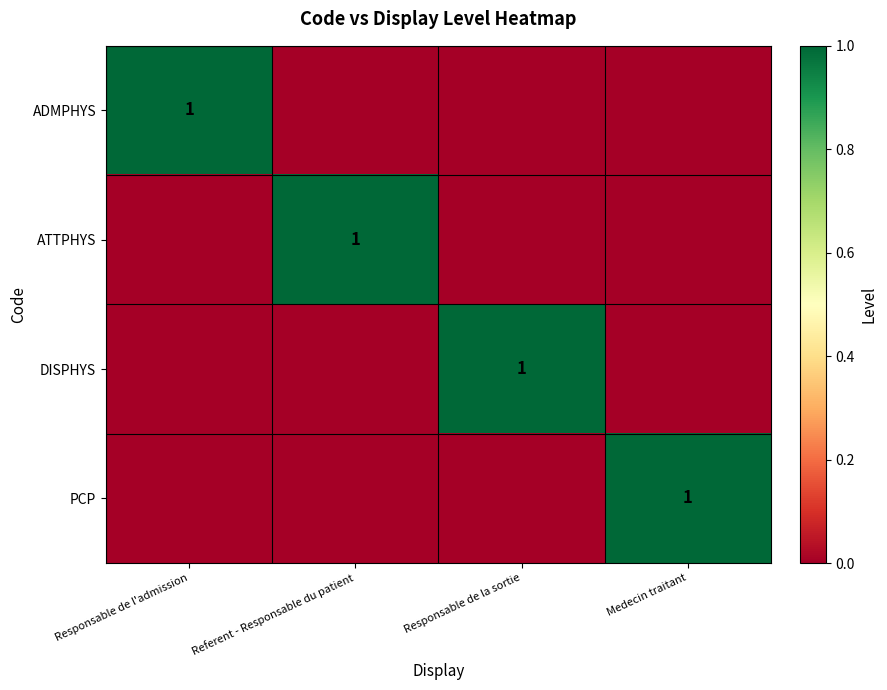

Is it true that ATTPHYS equals 1 at Referent - Responsable du patient?

True